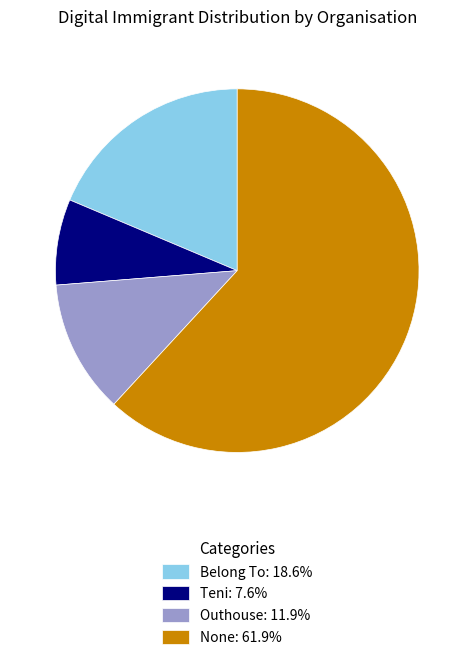

Approximately how many times larger is the value at None compared to Belong To?

3.3